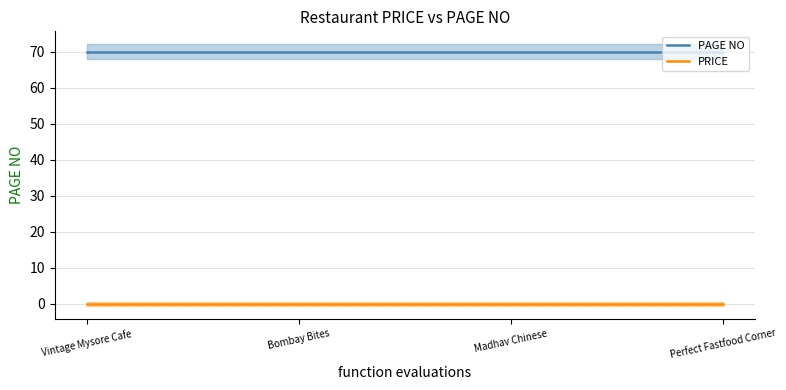

Does the chart display data point markers on the line(s)?

No